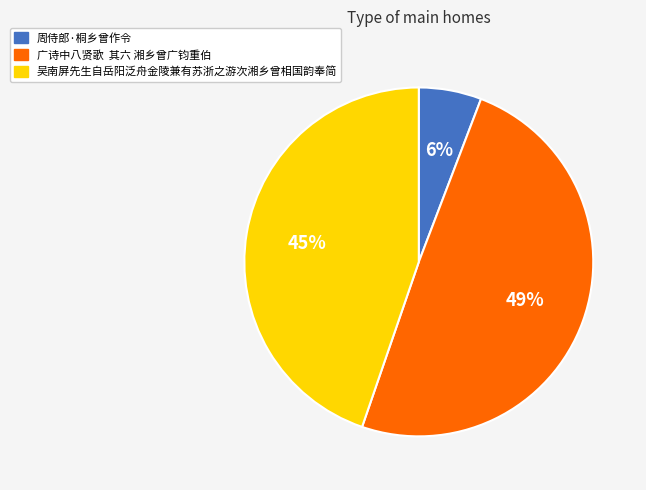

Is it true that 吴南屏先生自岳阳泛舟金陵兼有苏浙之游次湘乡曾相国韵奉简 is 33% of the pie?

False